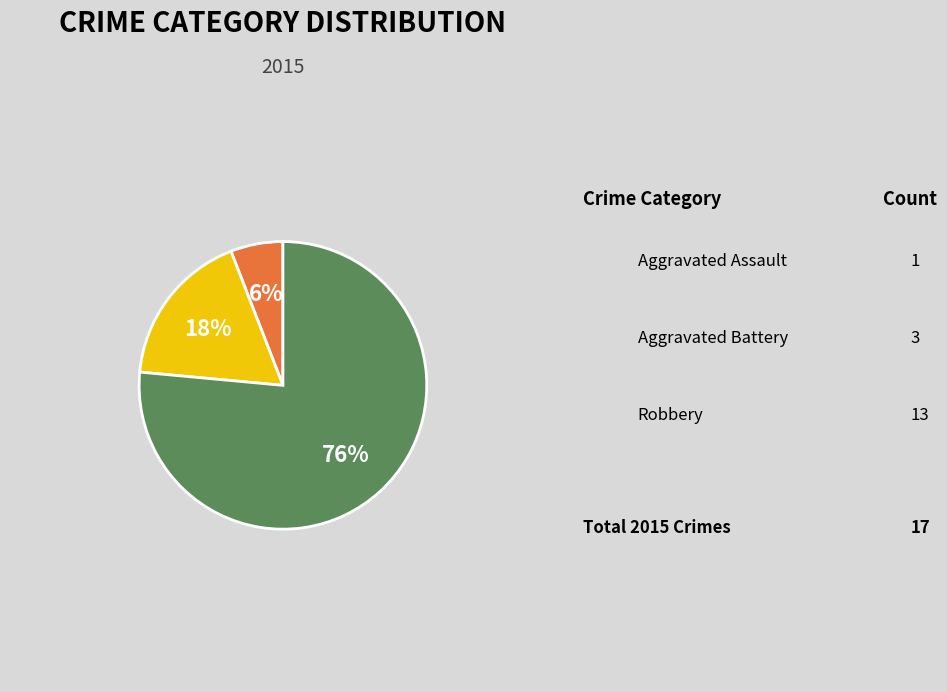

What is the change in value from Aggravated Assault to Aggravated Battery?

+2